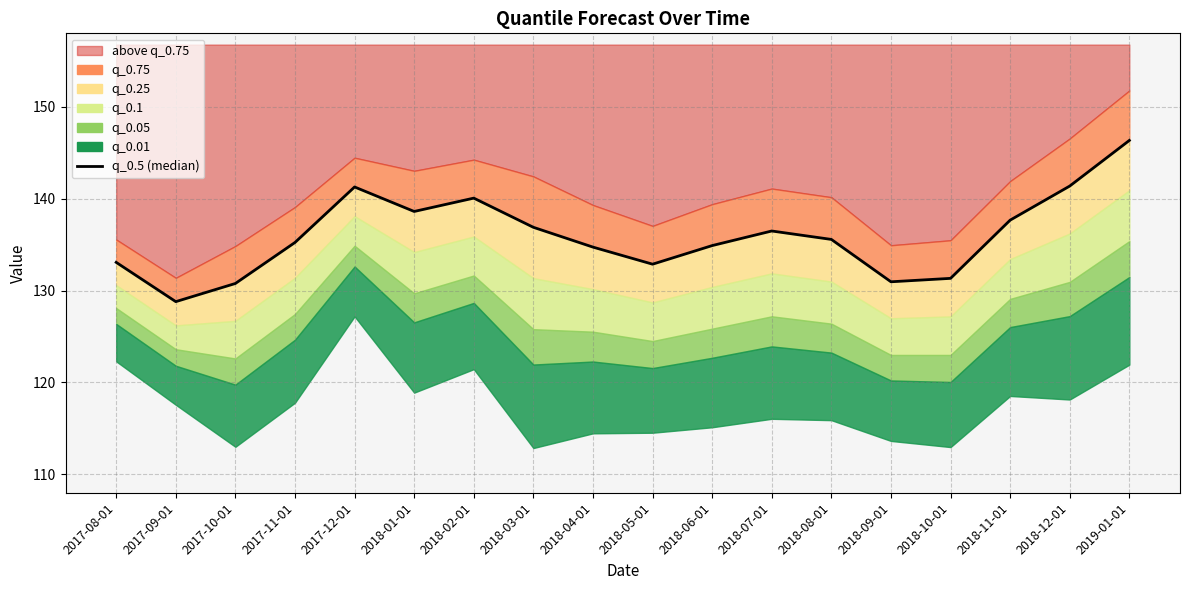

Reading left to right, list all the values displayed in this chart.

133.1	128.8	130.8	135.2	141.3	138.6	140.1	136.9	134.7	132.9	134.9	136.5	135.6	131.0	131.3	137.7	141.4	146.3